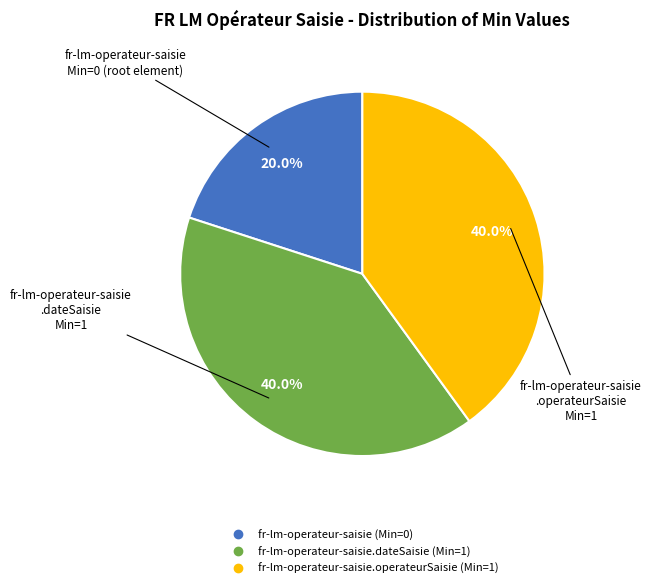

Does any single category account for the majority?

No